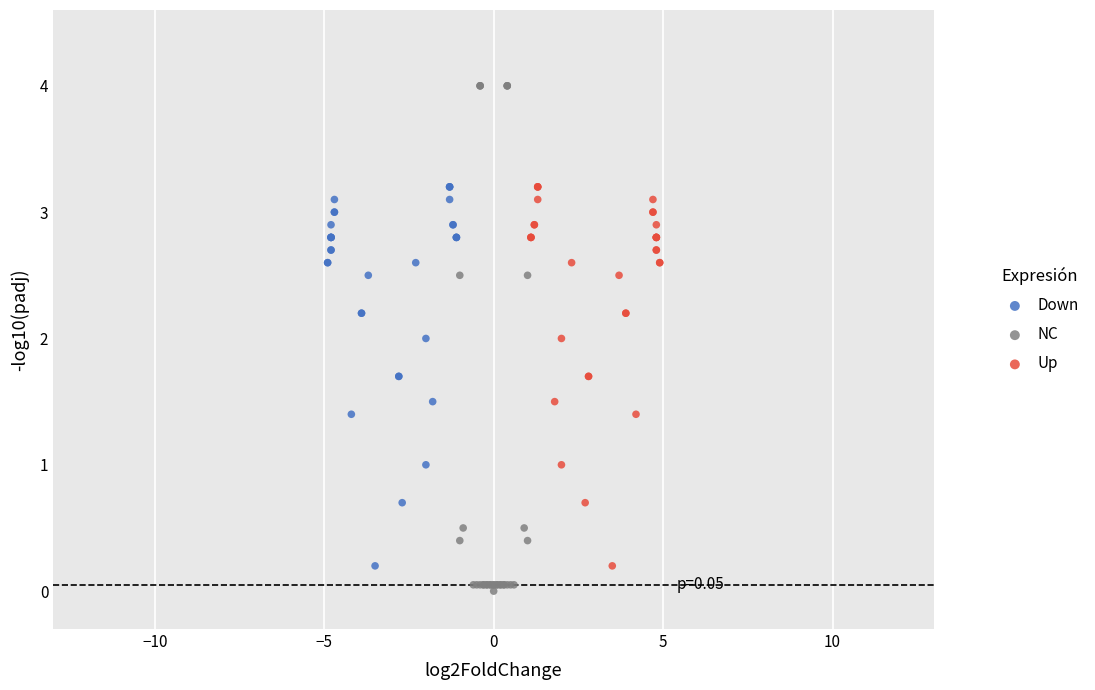

Which series reaches the minimum Y coordinate?

NC